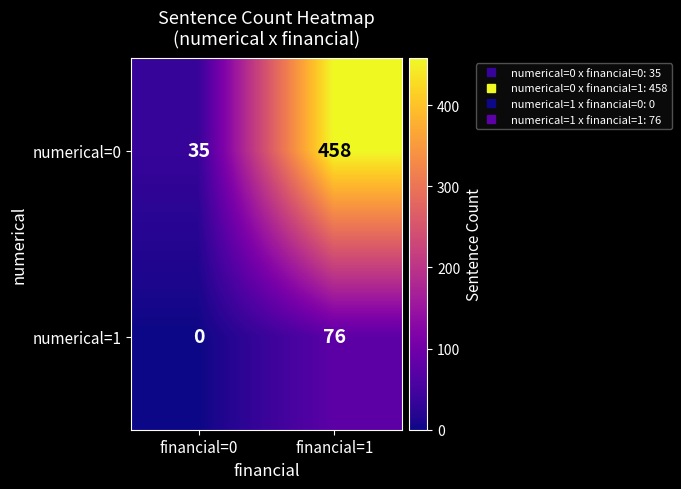

Which label corresponds to the smallest value in the chart?

financial=0